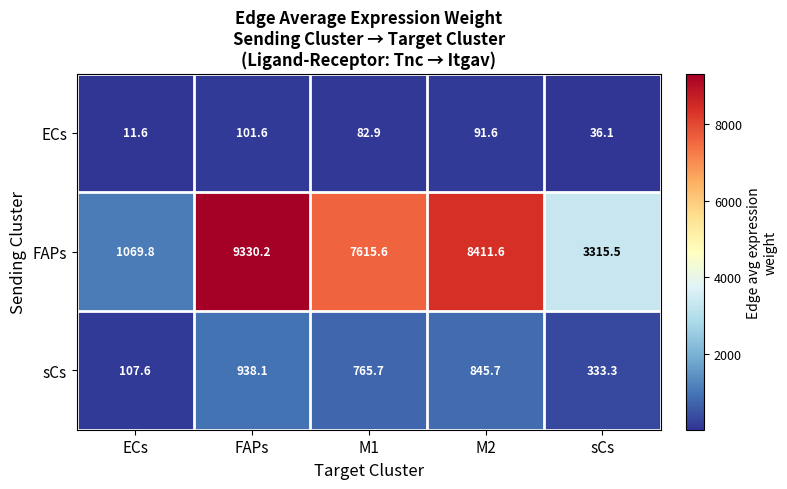

At how many categories does at least one series exceed 969?

5